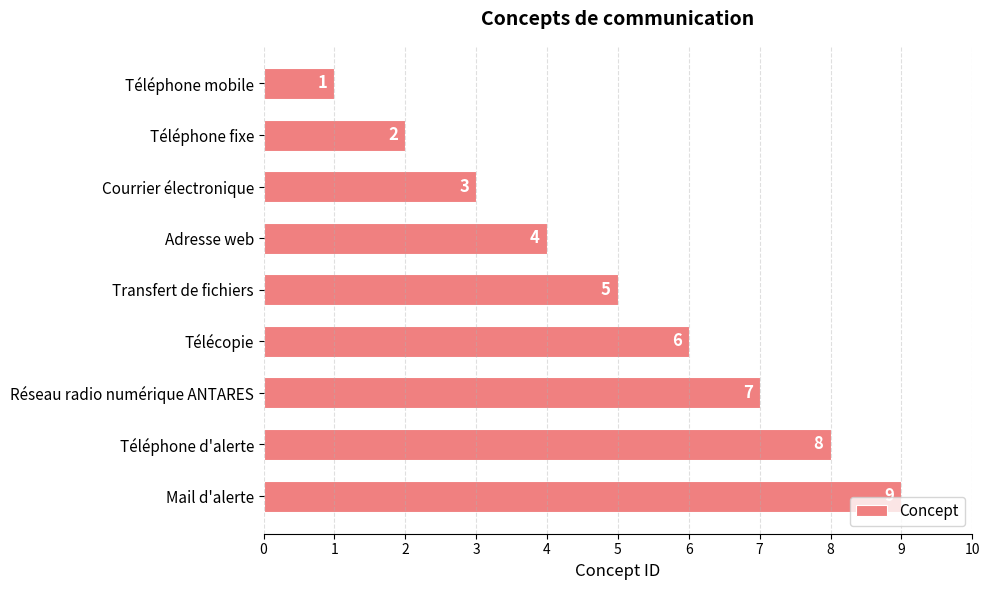

The chart shows a value of 6 at Télécopie. True or false?

True